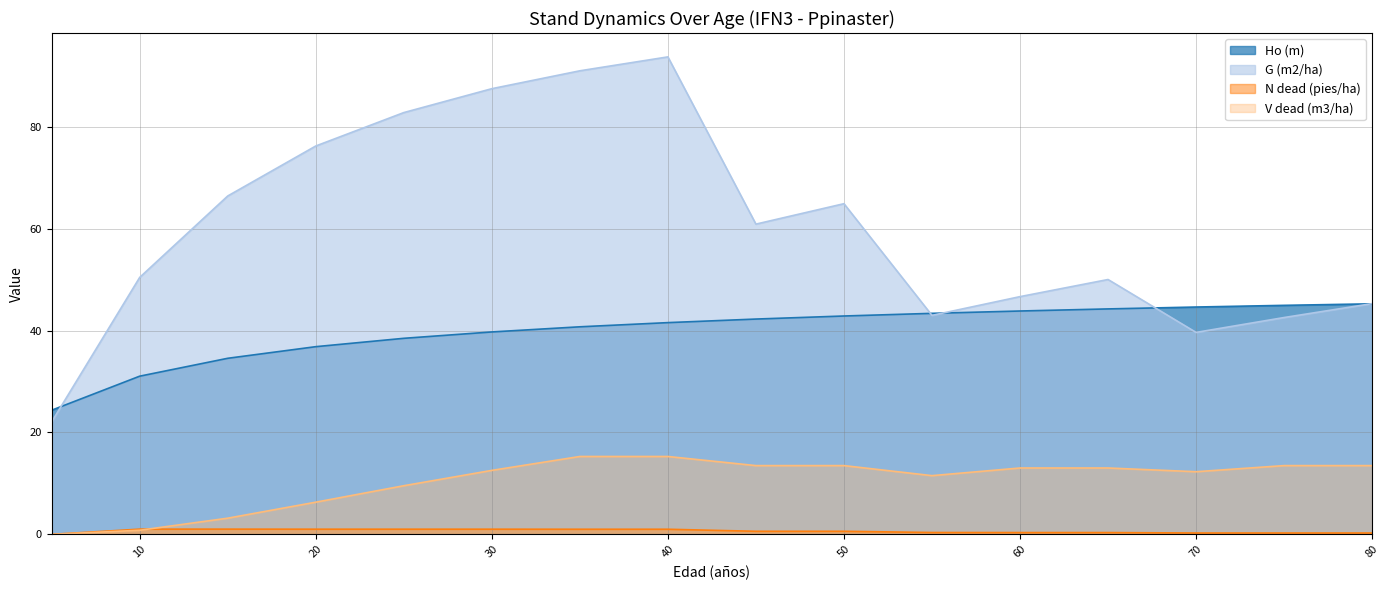

Count the number of categories in the chart.

16